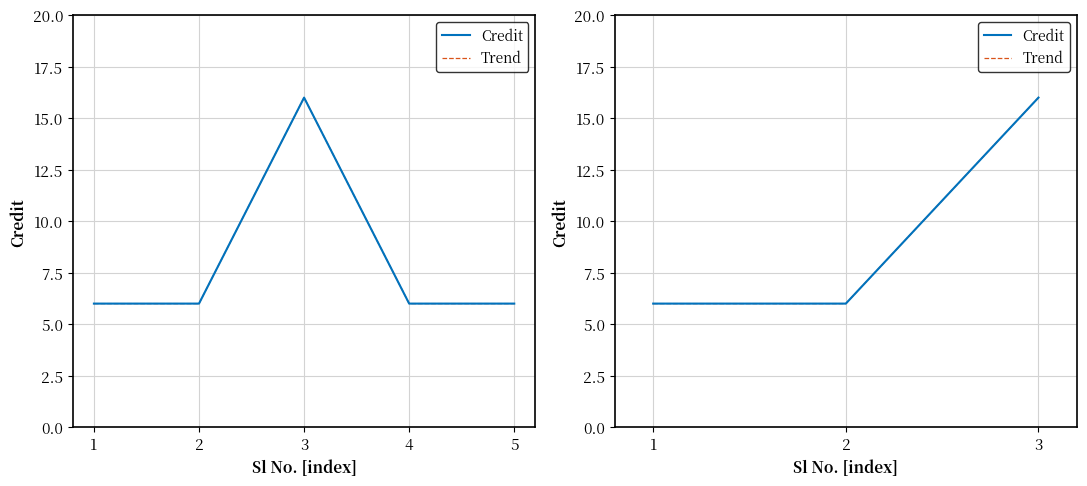

How many lines are shown in the chart?

2